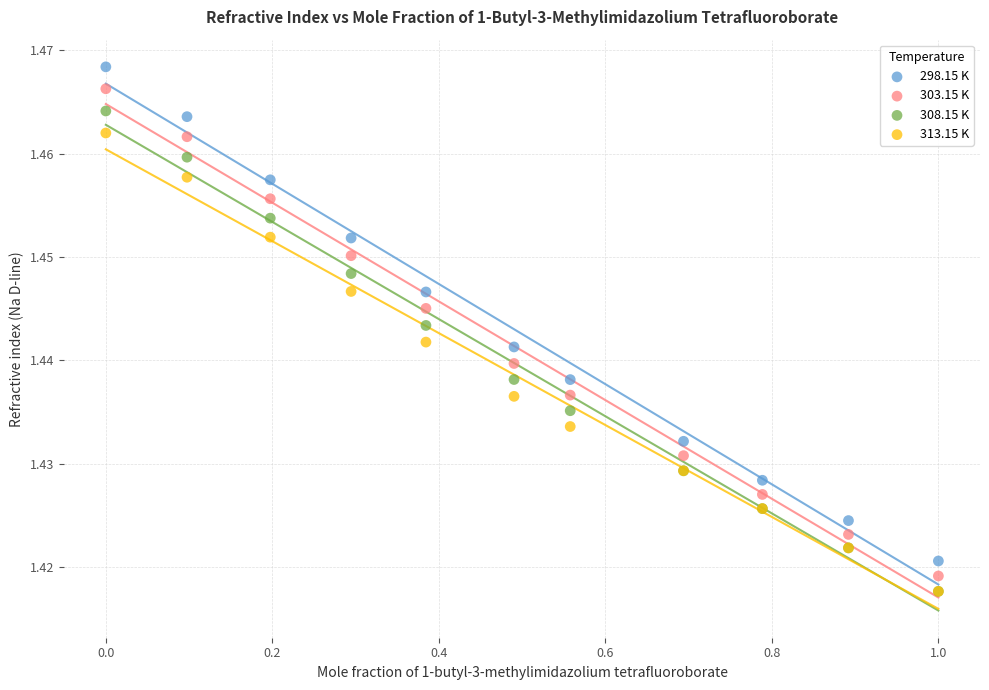

What are all the series names shown in the legend?

298.15 K, 303.15 K, 308.15 K, 313.15 K